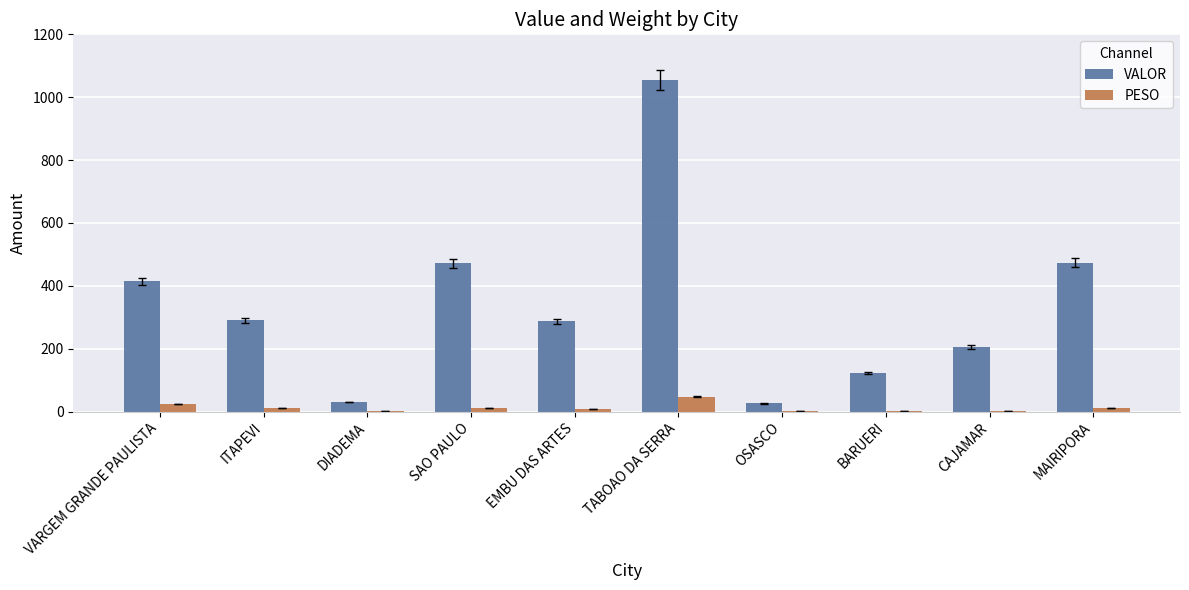

Which category has the highest value across all series?

TABOAO DA SERRA